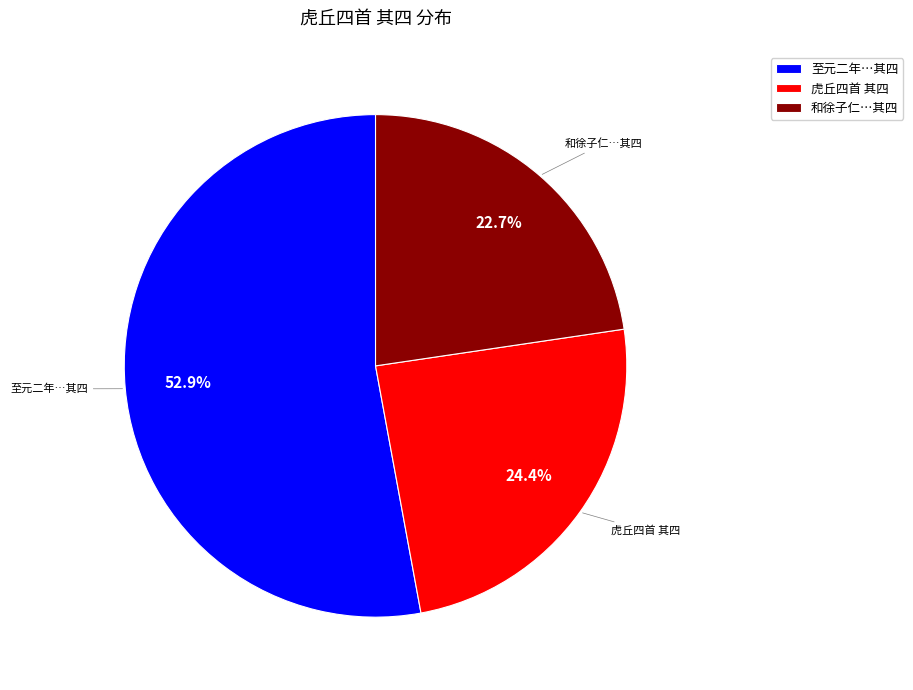

Which category accounts for the majority?

至元二年…其四